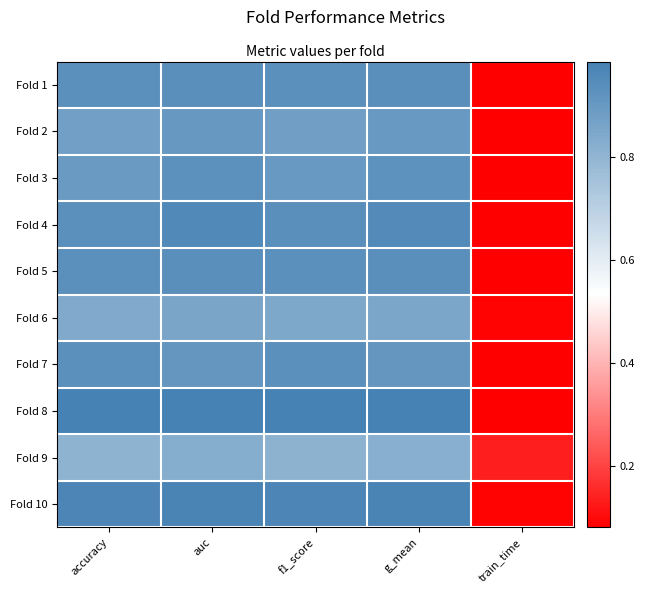

What is the smallest value displayed?

0.1